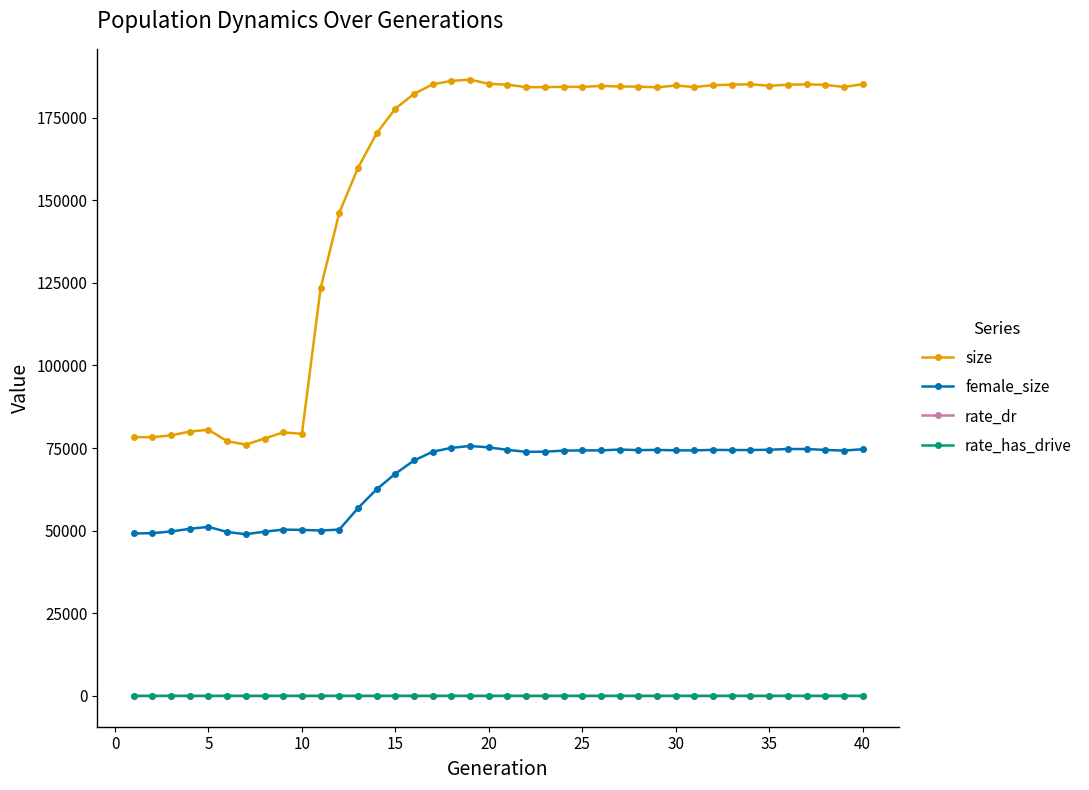

True or false: size and rate_has_drive intersect in this chart.

False